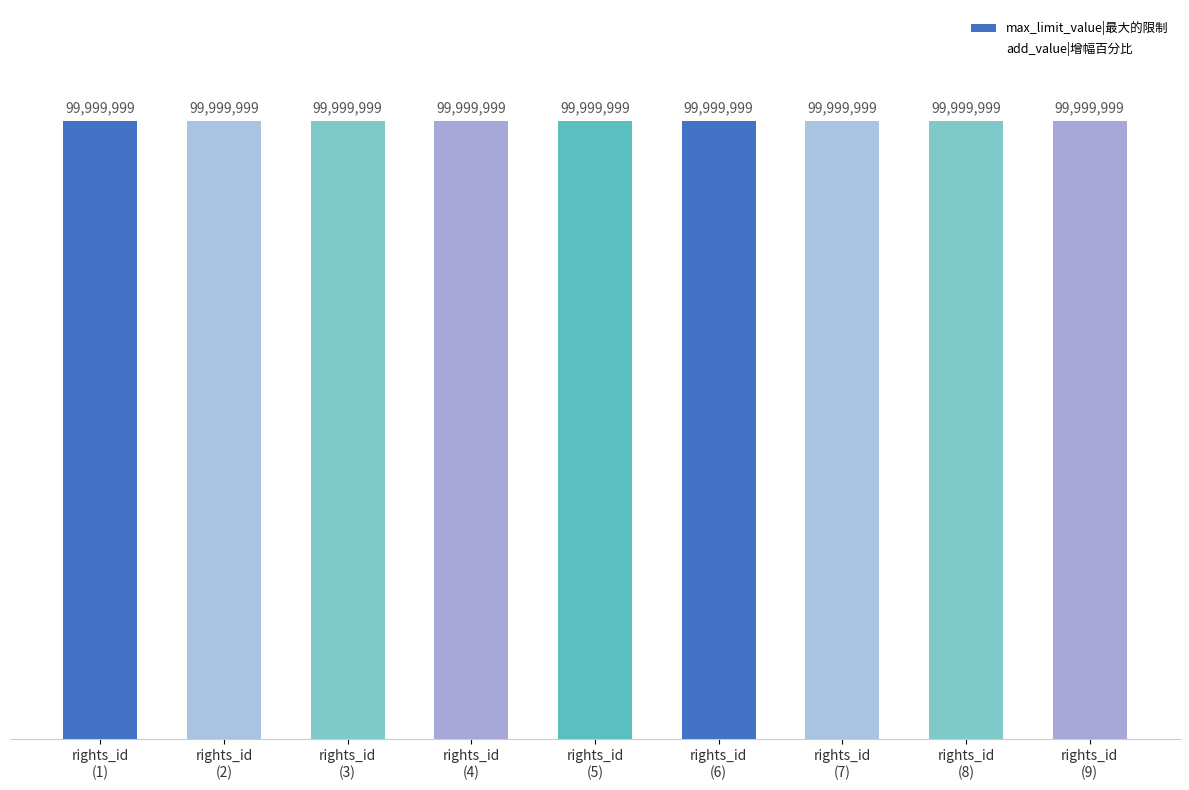

Which series has the largest total across all categories?

max_limit_value|最大的限制